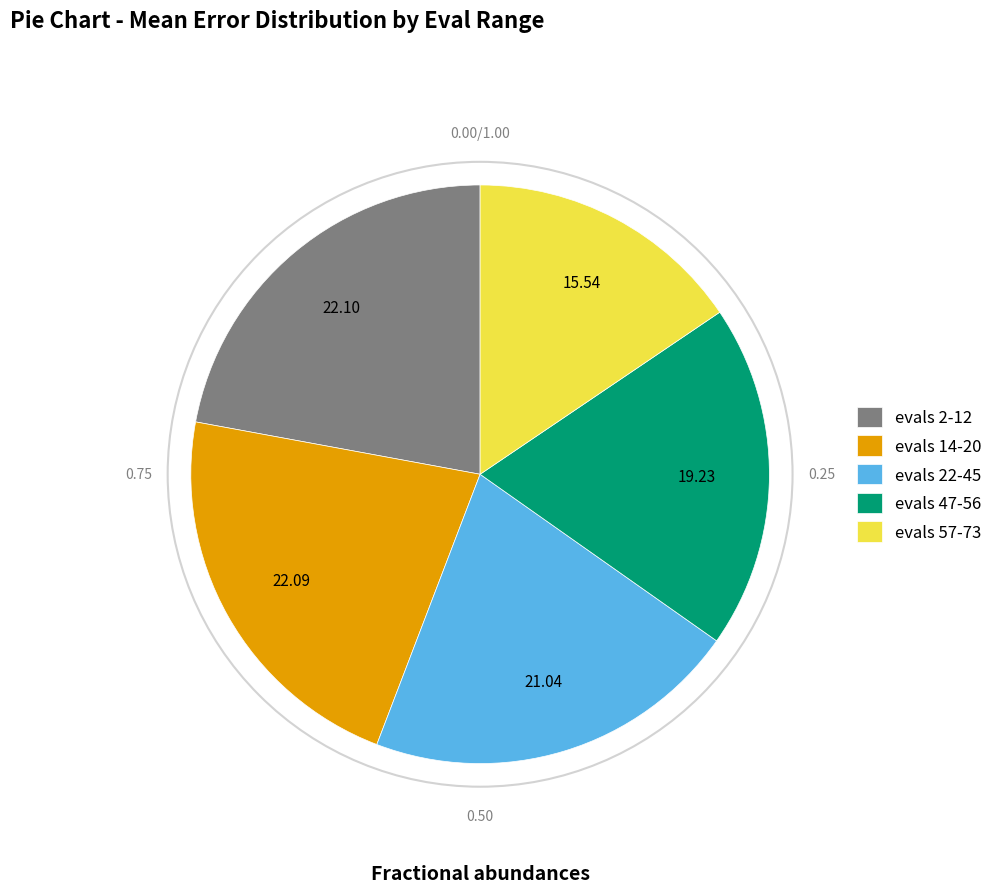

The evals 57-73 slice represents 4% of the pie. True or false?

False